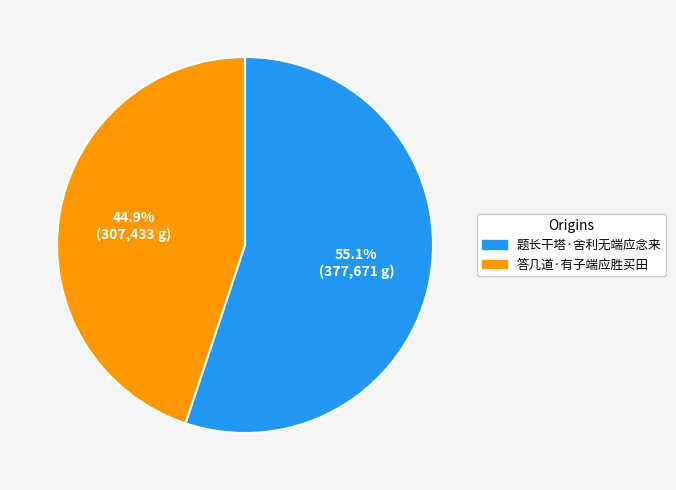

What is the majority slice?

题长干塔·舍利无端应念来